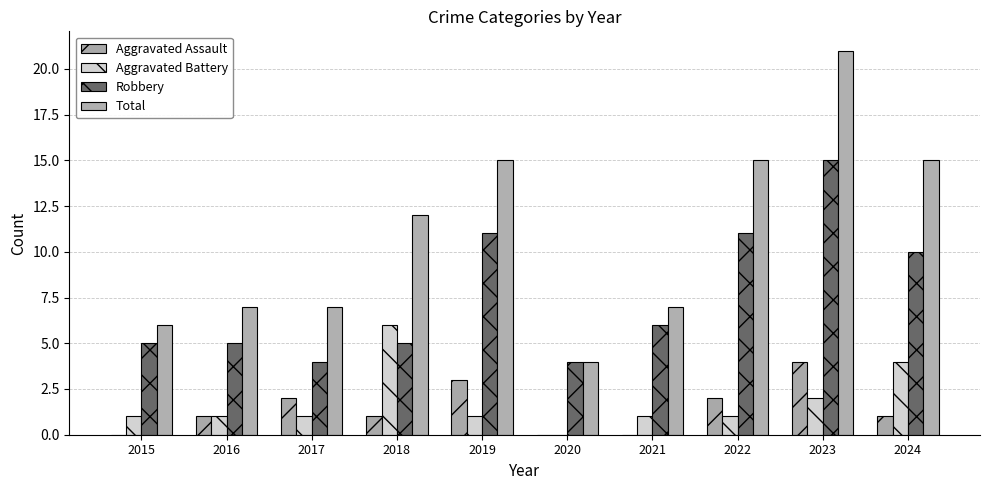

What is the sum of all Total values?

109